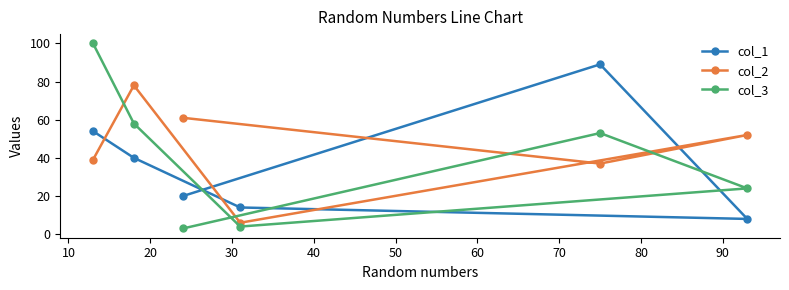

Which series has the largest total across all categories?

col_2